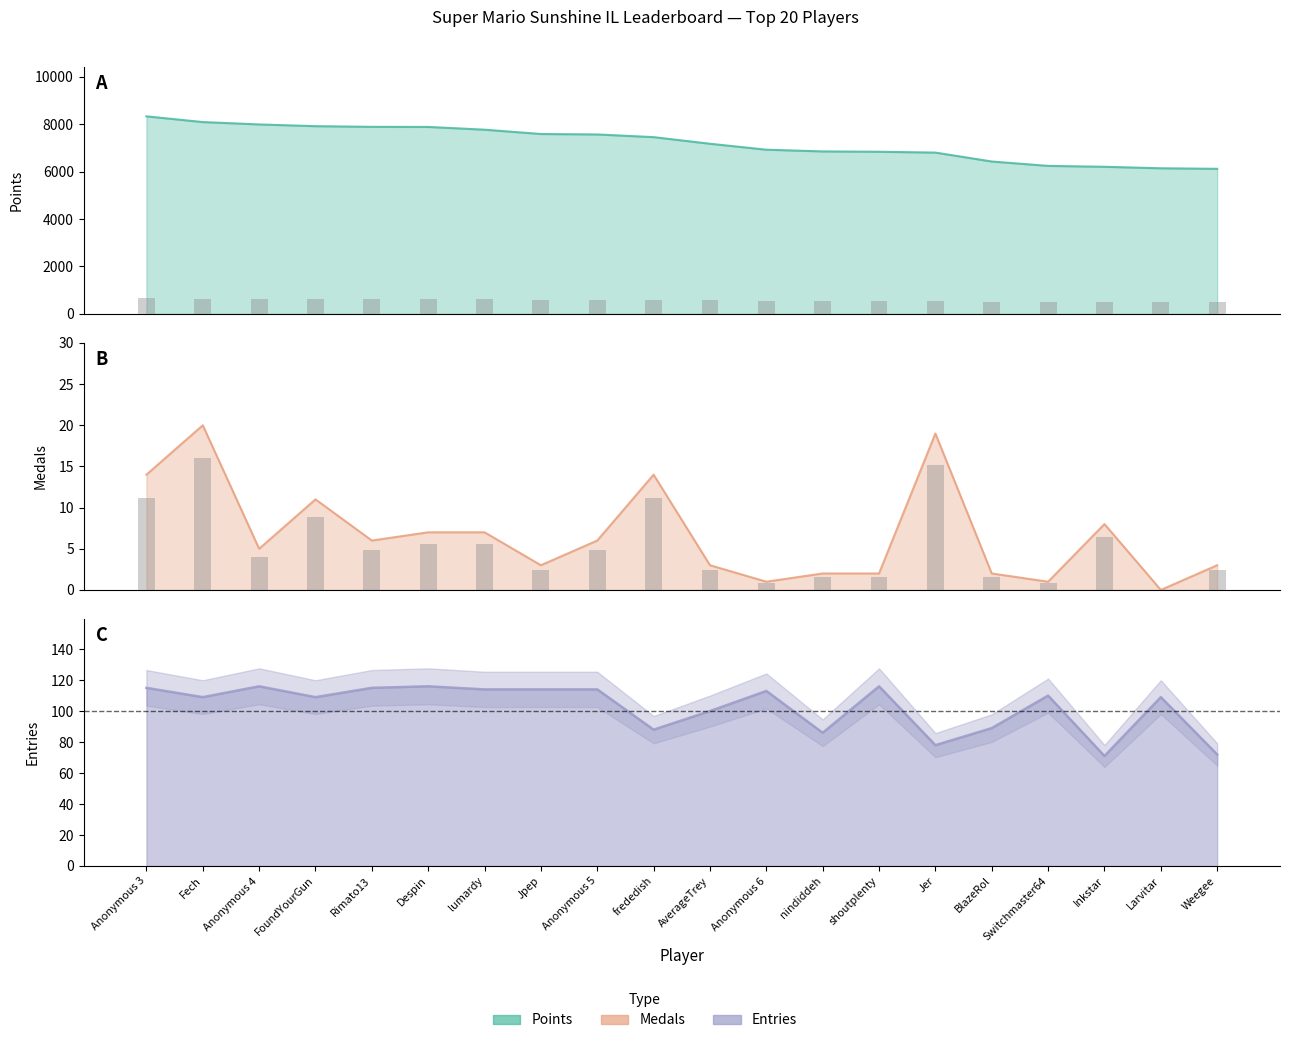

At which label does Entries reach its peak?

Anonymous 4